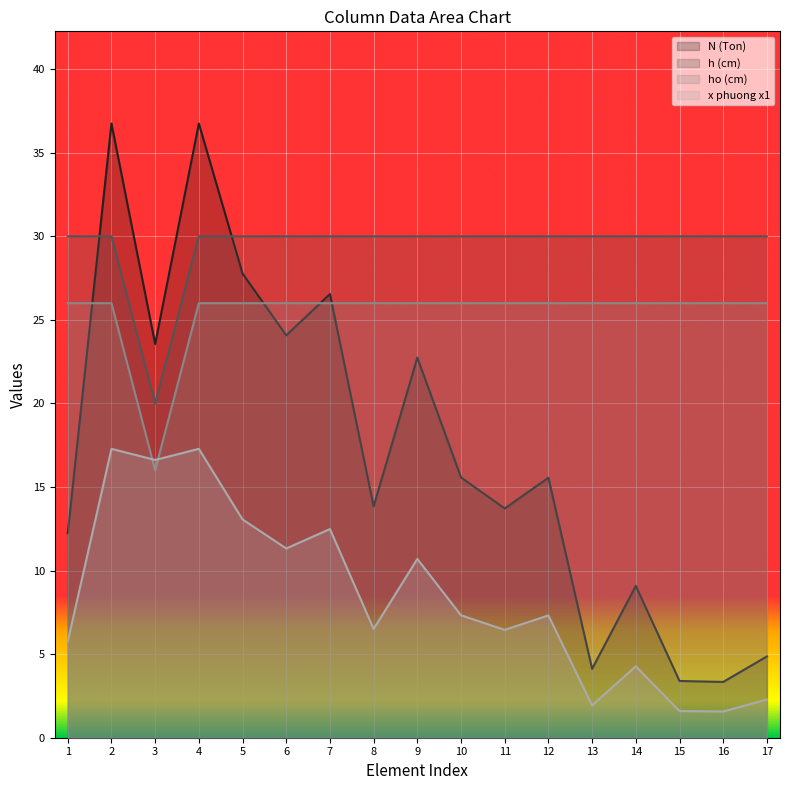

At which category is the sum across all series the highest?

2